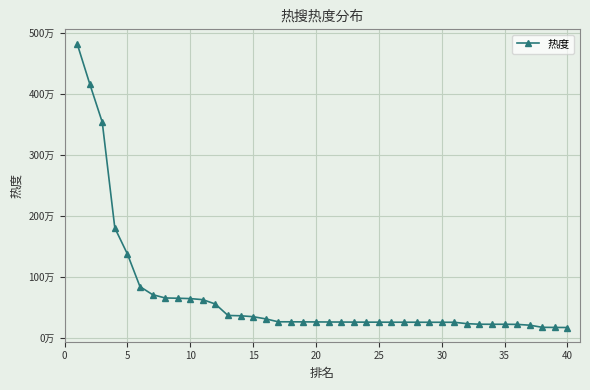

Is this an area chart (filled region under the line)?

No